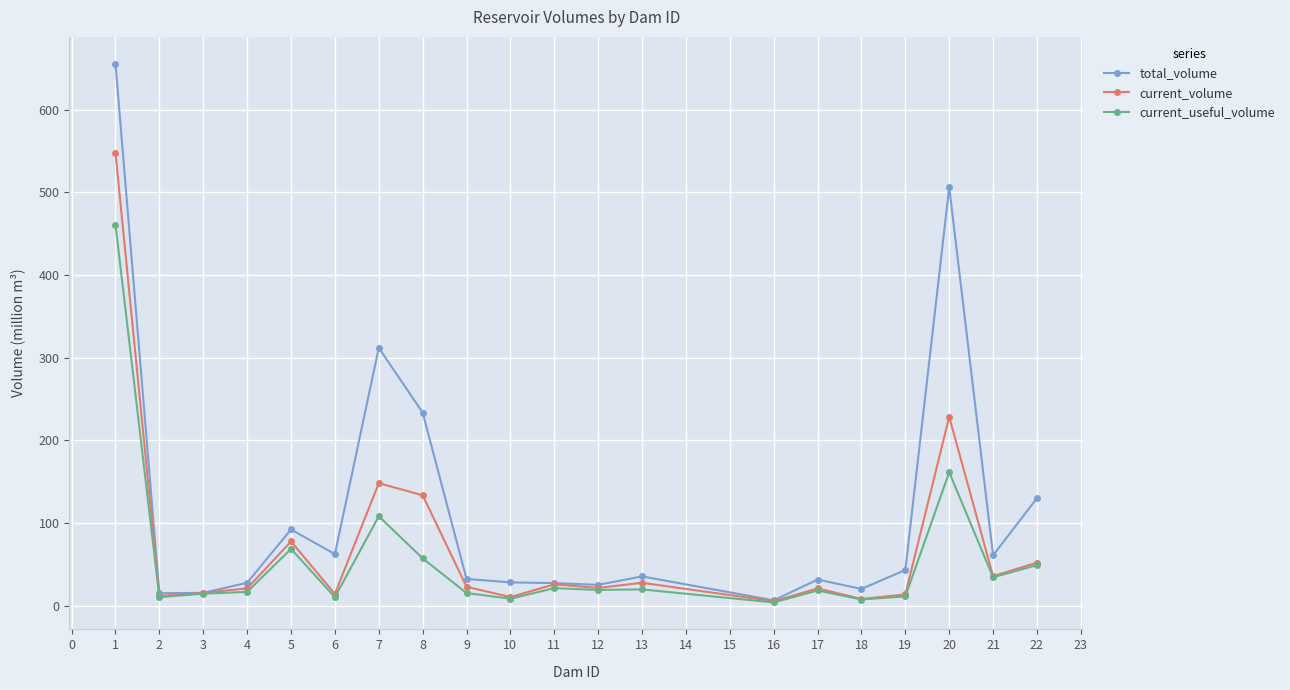

Which series has the largest total across all categories?

total_volume